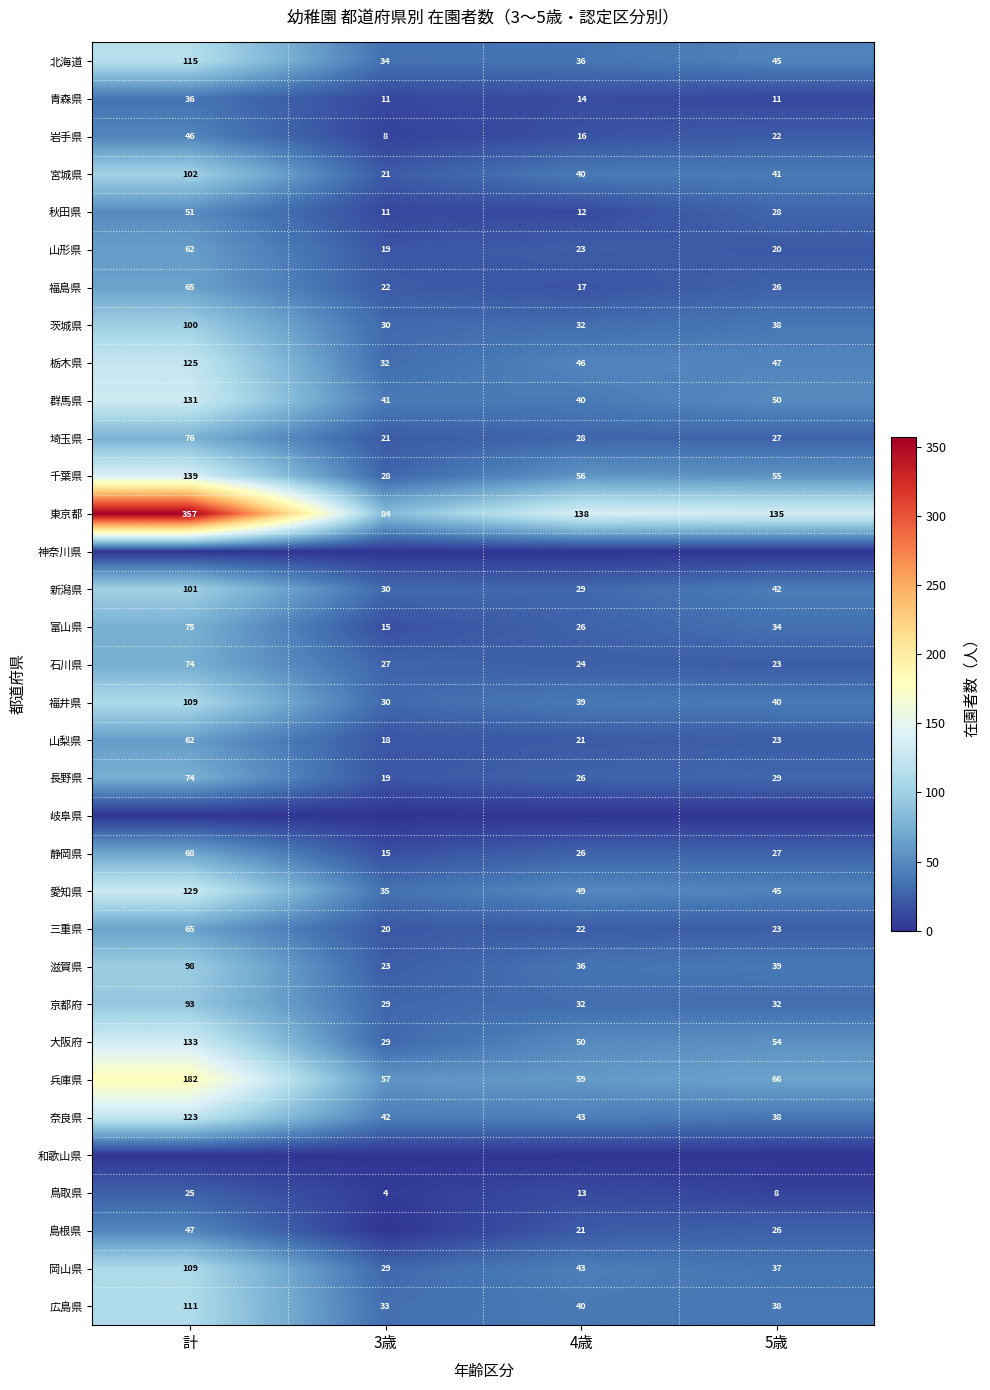

Is it true that 鳥取県 equals 4 at 5歳?

False